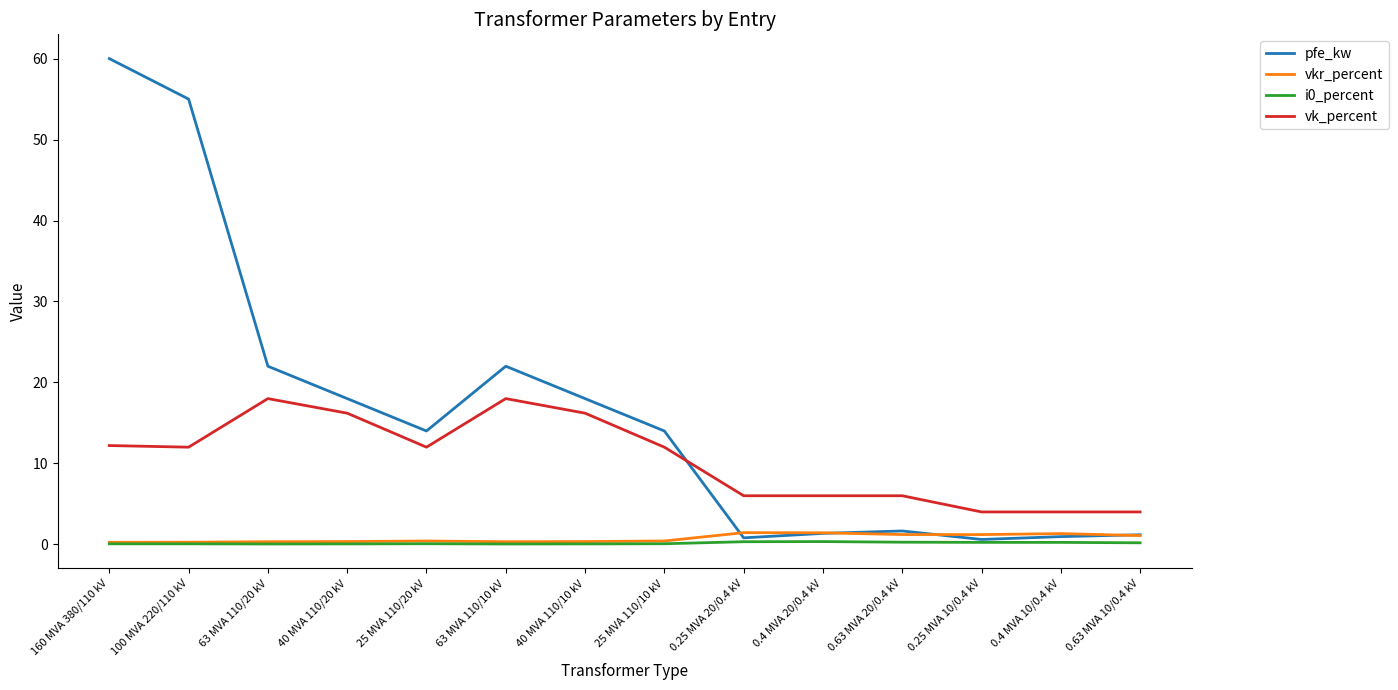

Is this an area chart (filled region under the line)?

No